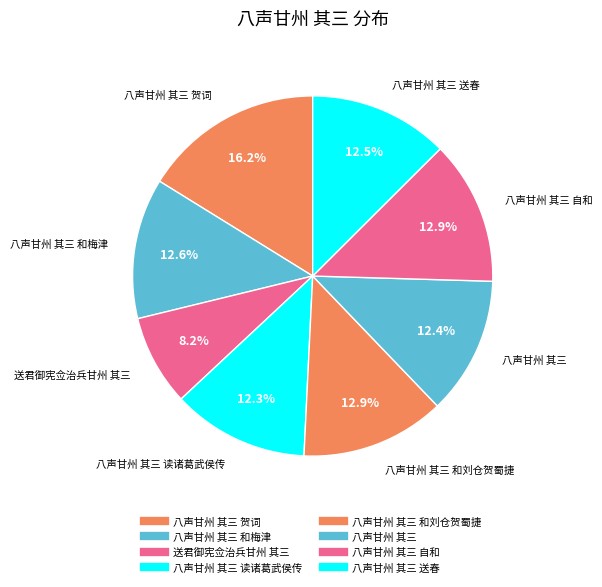

Count the number of slices in the pie.

8